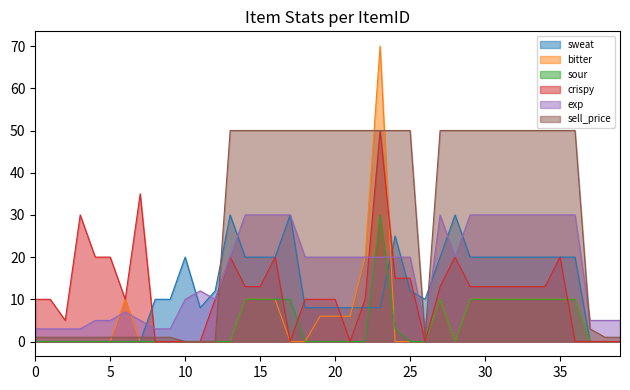

Between 38 and 10, which is larger?

10